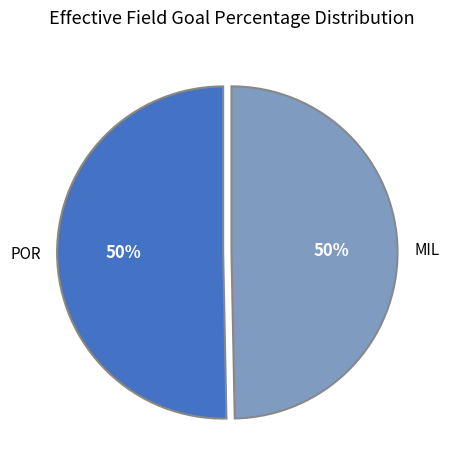

What percentage is the MIL slice, to the nearest percent?

50%